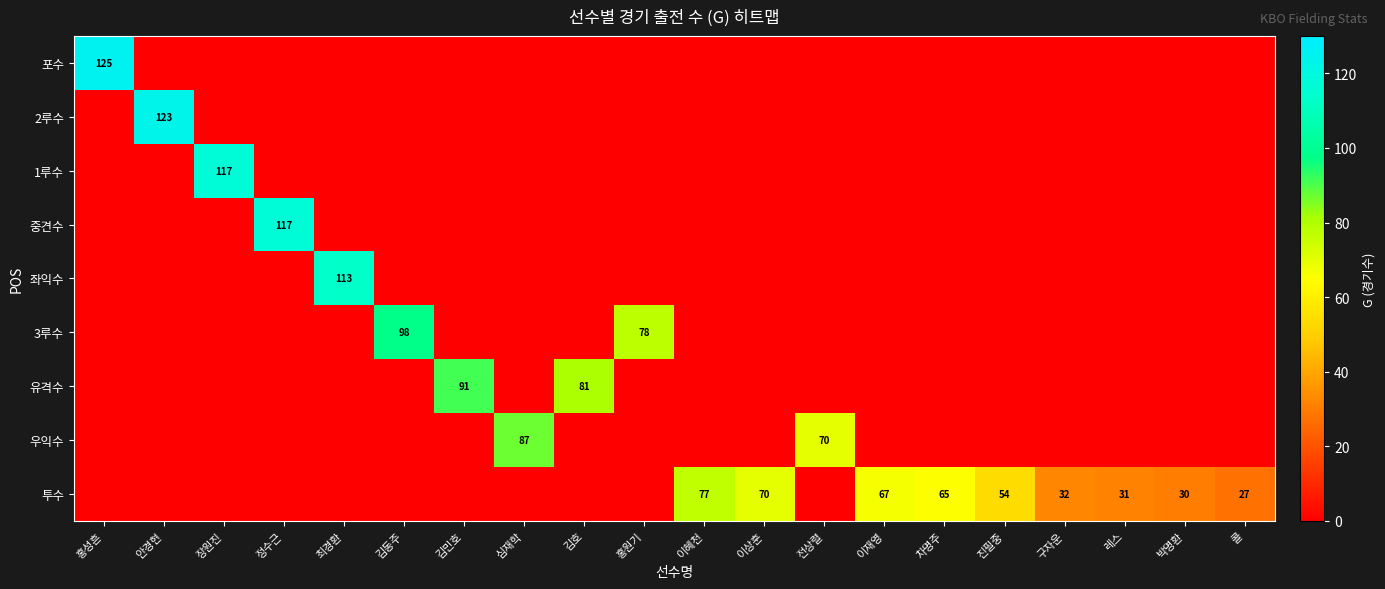

True or false: 투수 has a value of 67 at 이재영.

True